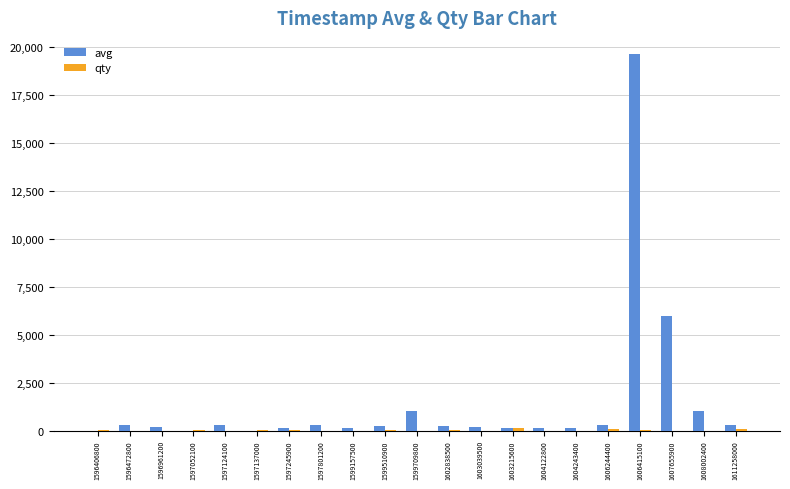

Which series has the largest total across all categories?

avg